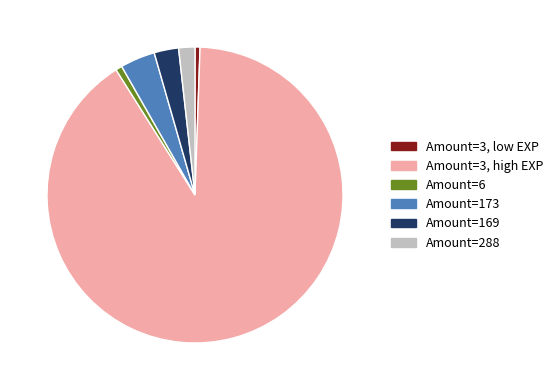

Count the number of slices in the pie.

6